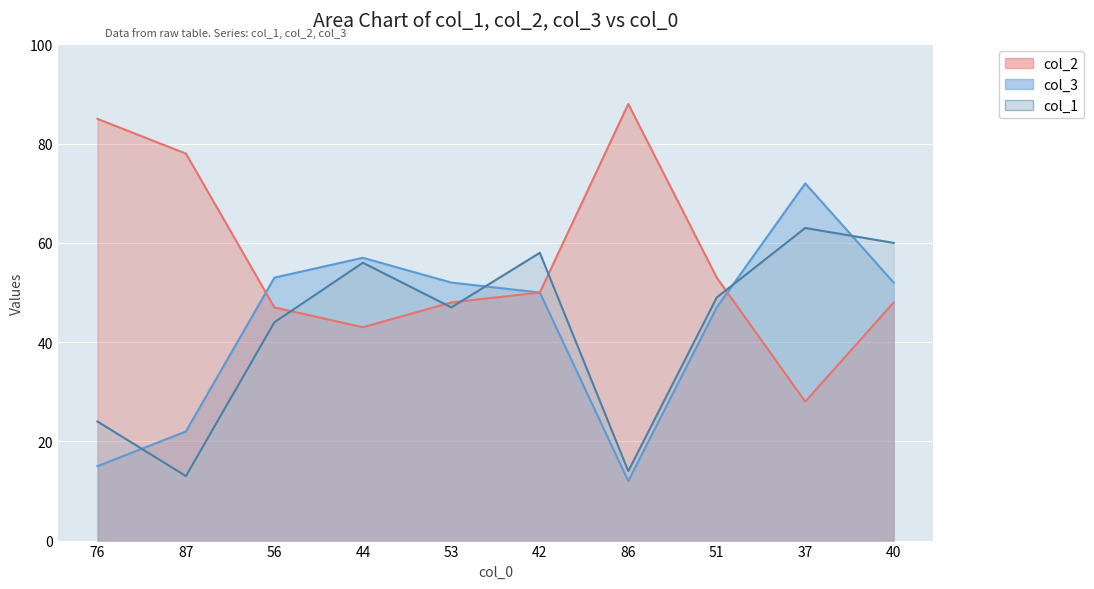

What is the spread (max minus min) of values at 76?

70